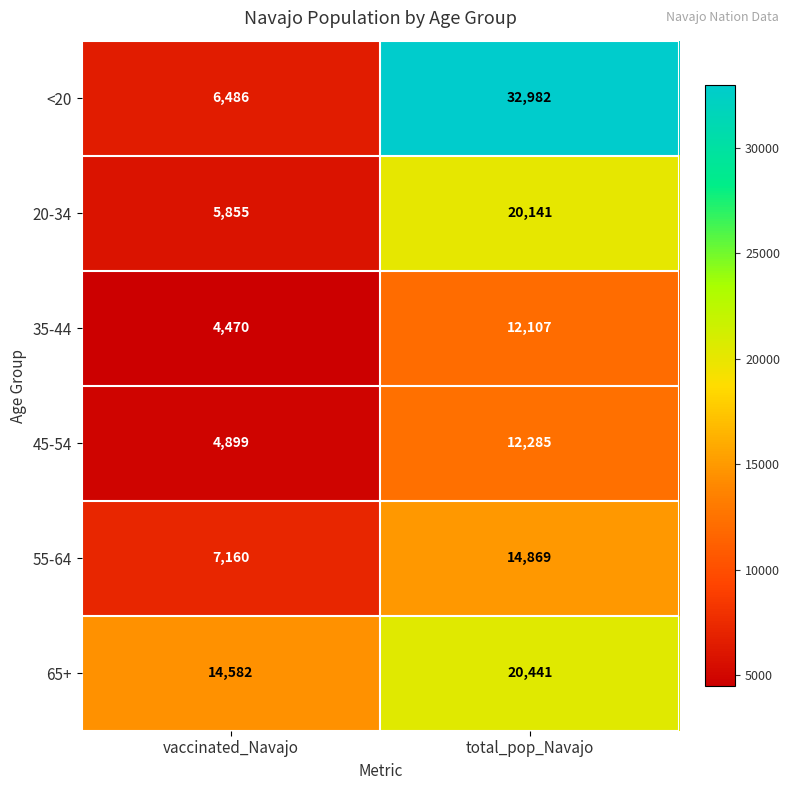

Which series has the largest total across all categories?

<20